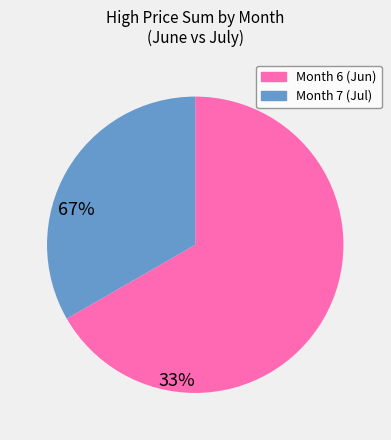

Is there a majority slice in this chart?

Yes